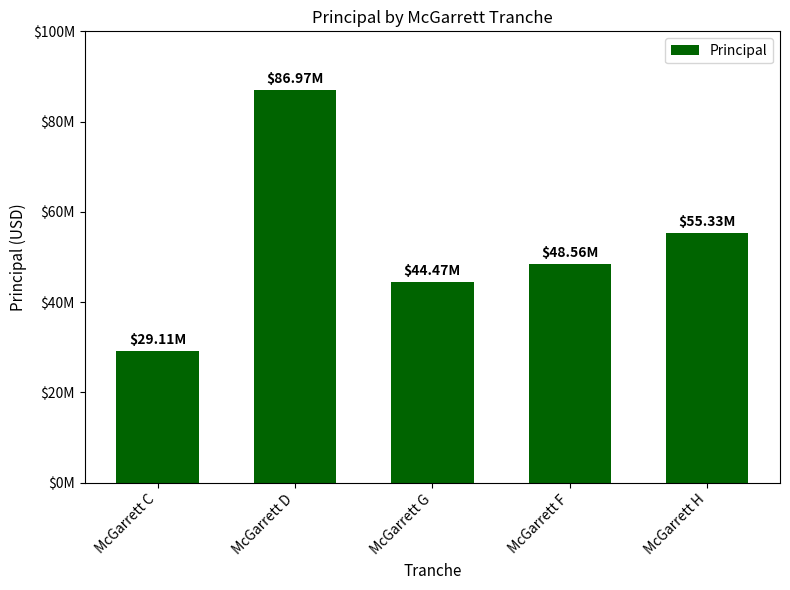

Does the chart contain any negative values?

No